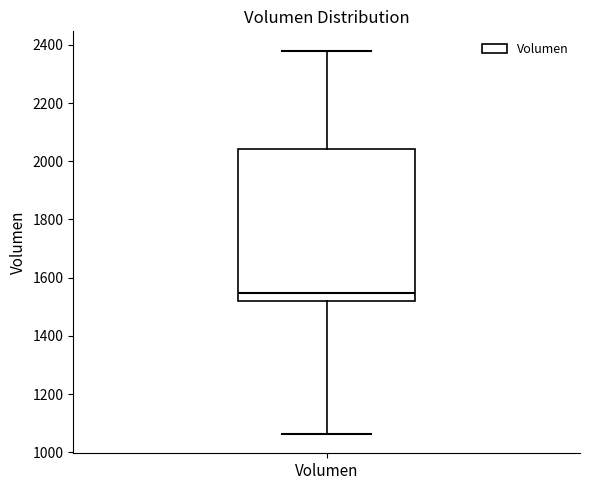

Read this box plot against the y-axis: the position of the median line, the range covered by the box, and the ends of both whiskers. The values are not printed on the chart, so give them approximately, as read against the axis.

median 1540, box 1520 to 2040, whiskers 1060 to 2380